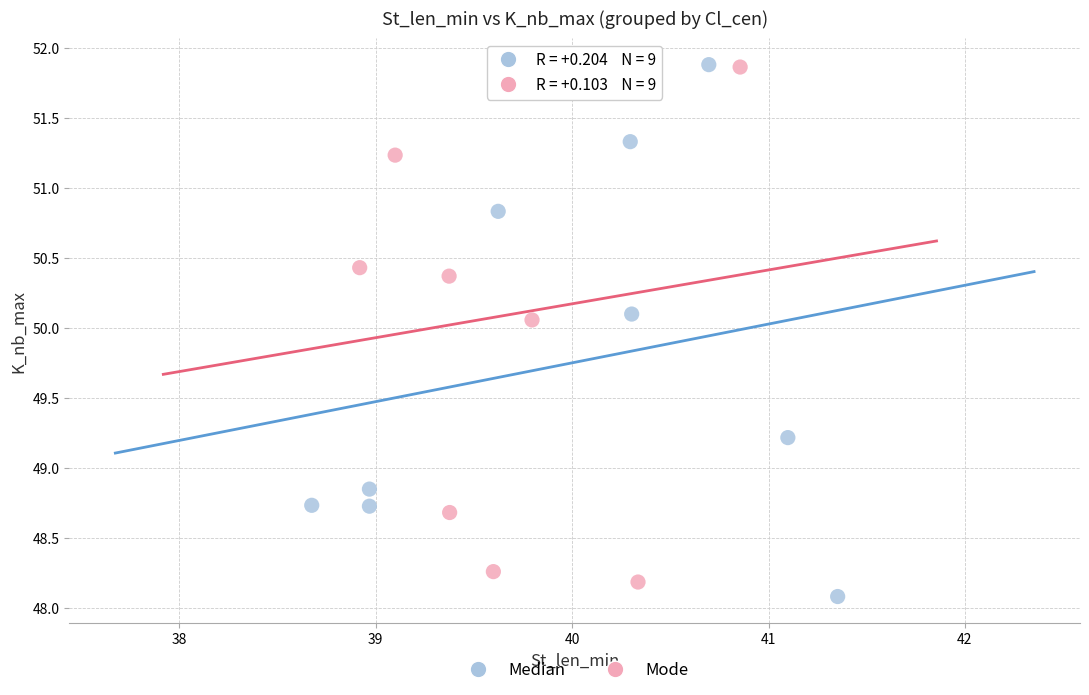

Which series has the widest spread of Y values?

Median